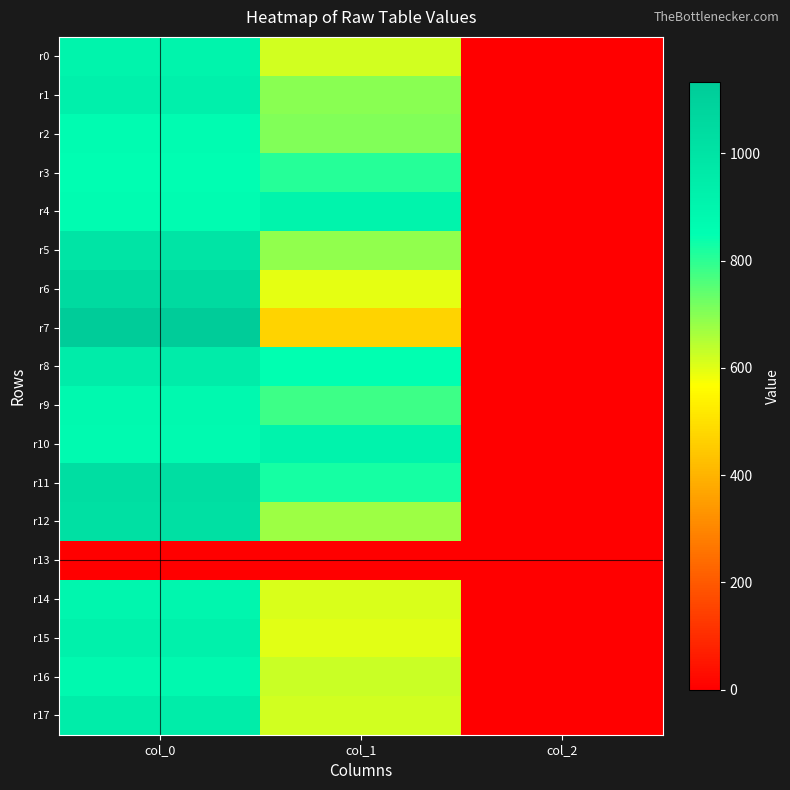

At which category does the chart reach its minimum across all series?

col_0